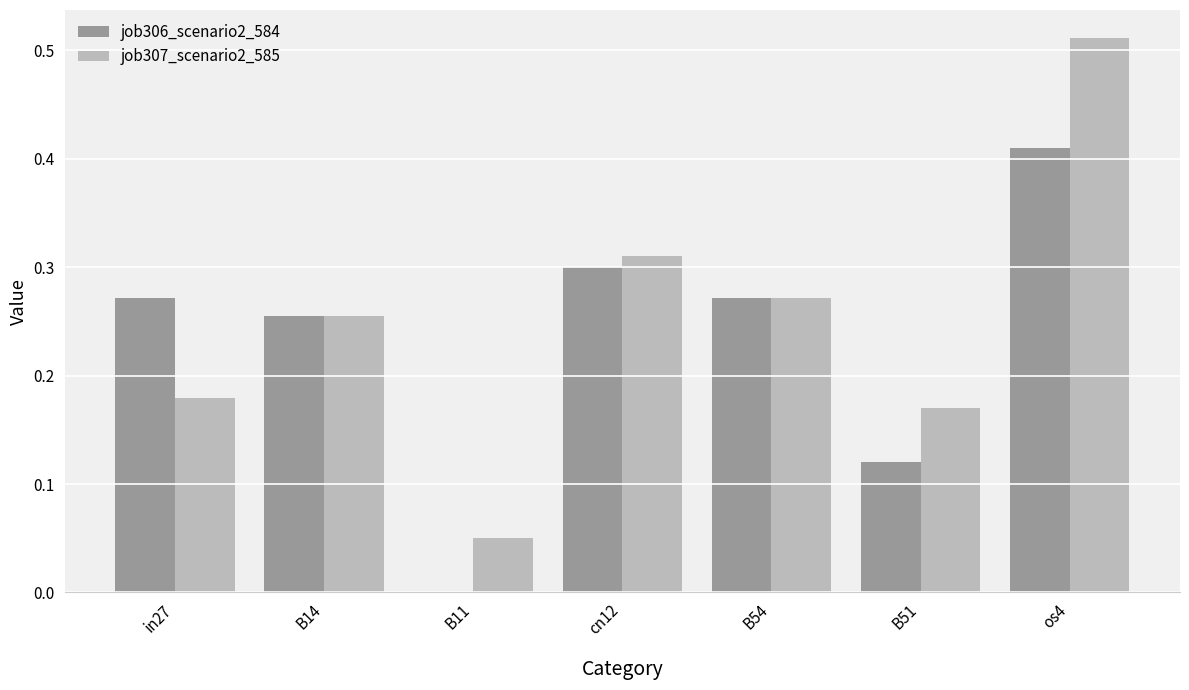

True or false: job306_scenario2_584 has a value of 0.1 at B14.

False